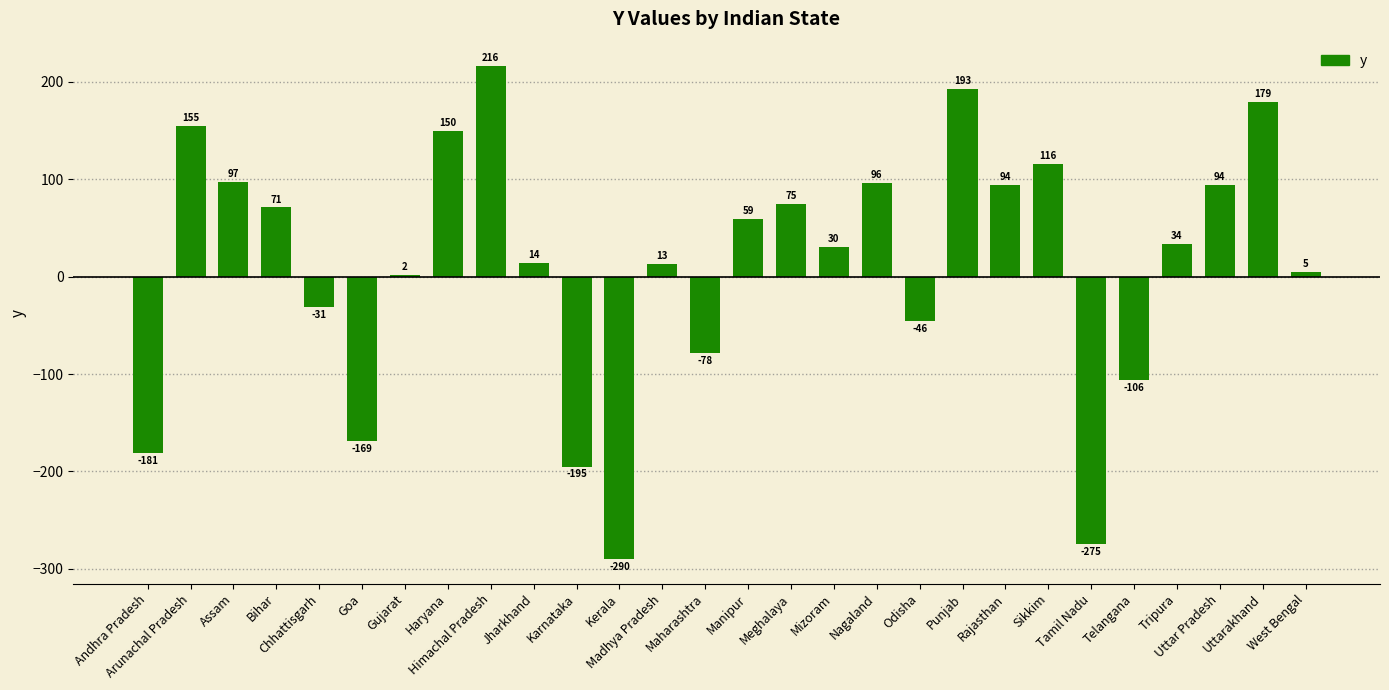

What is the sum of all values?

322